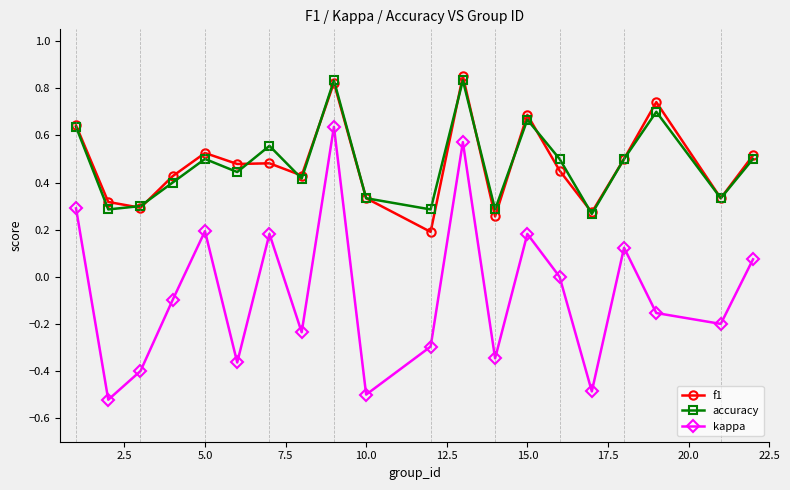

True or false: kappa and f1 cross at least once.

False